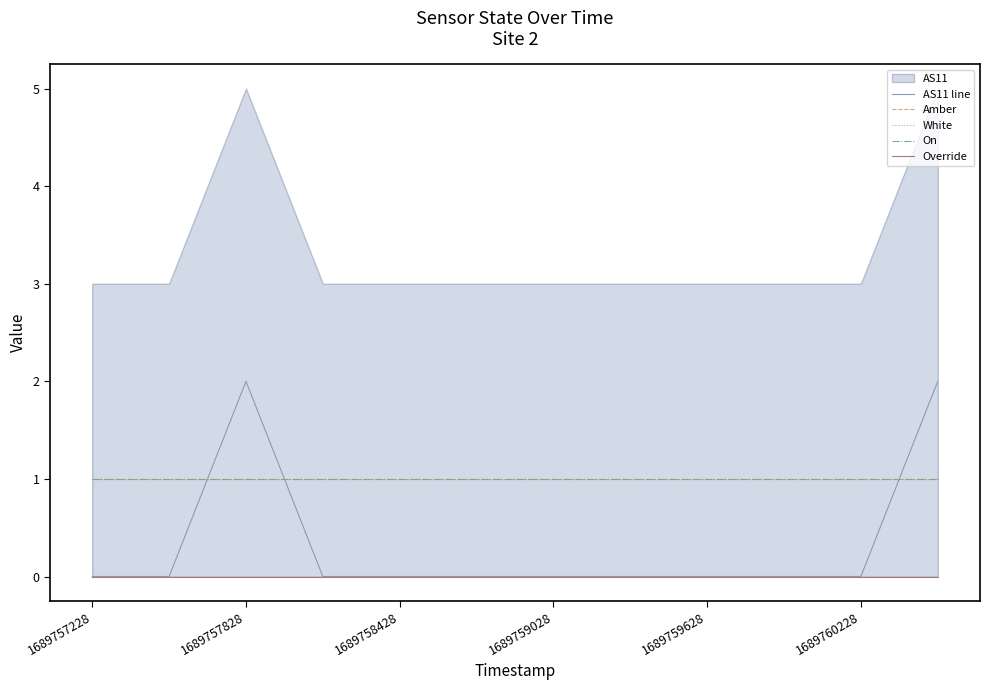

After their last crossing, which series has the higher values: AS11 line or On?

AS11 line